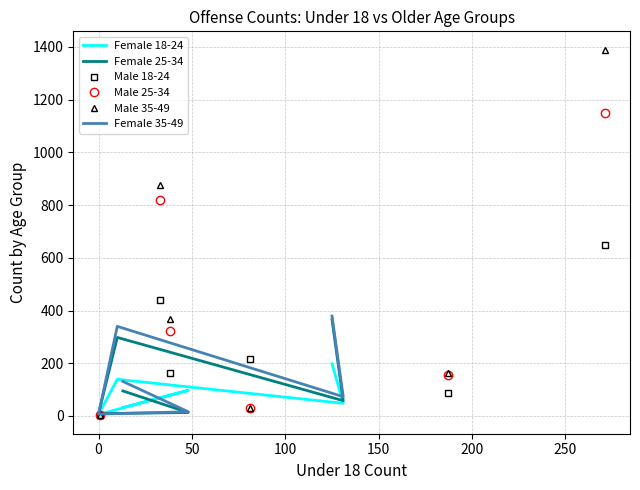

What value does the Female 18-24 series have at 150, to the nearest 10?

100